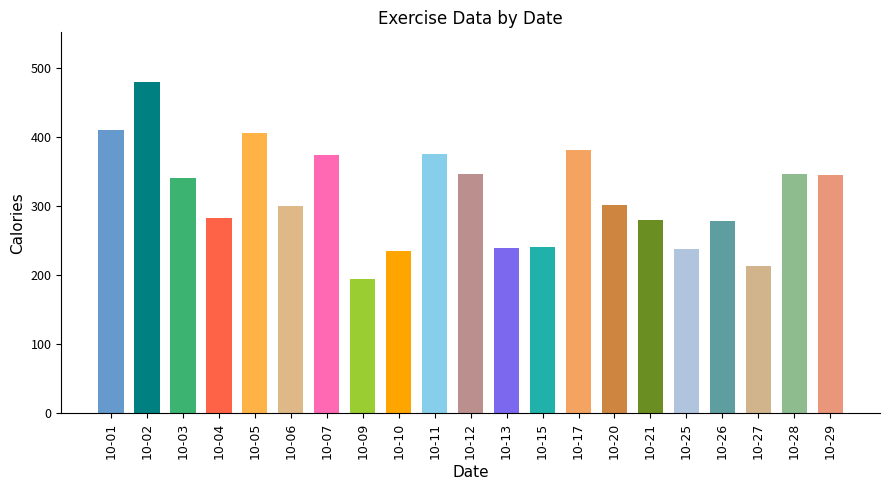

Between 10-28 and 10-05, which is larger?

10-05